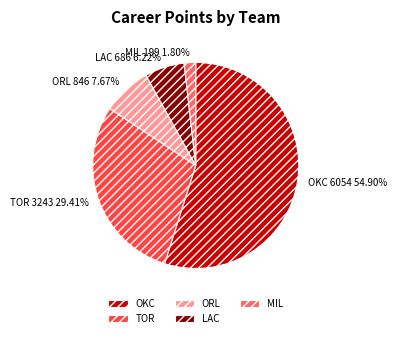

To the nearest percent, what percentage of the pie is ORL?

8%